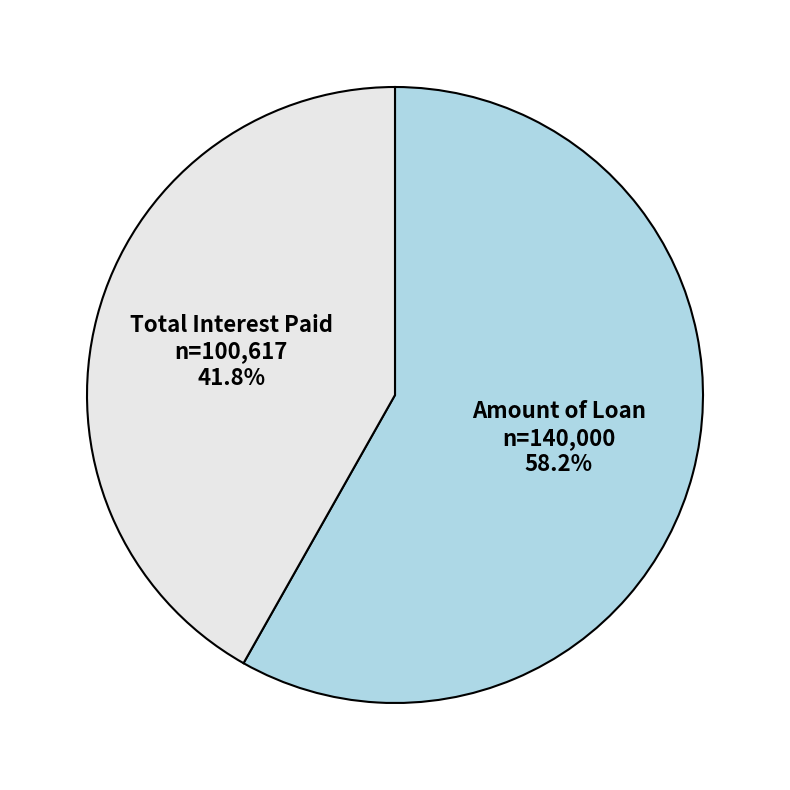

True or false: Total Interest Paid accounts for 42% of the total.

True